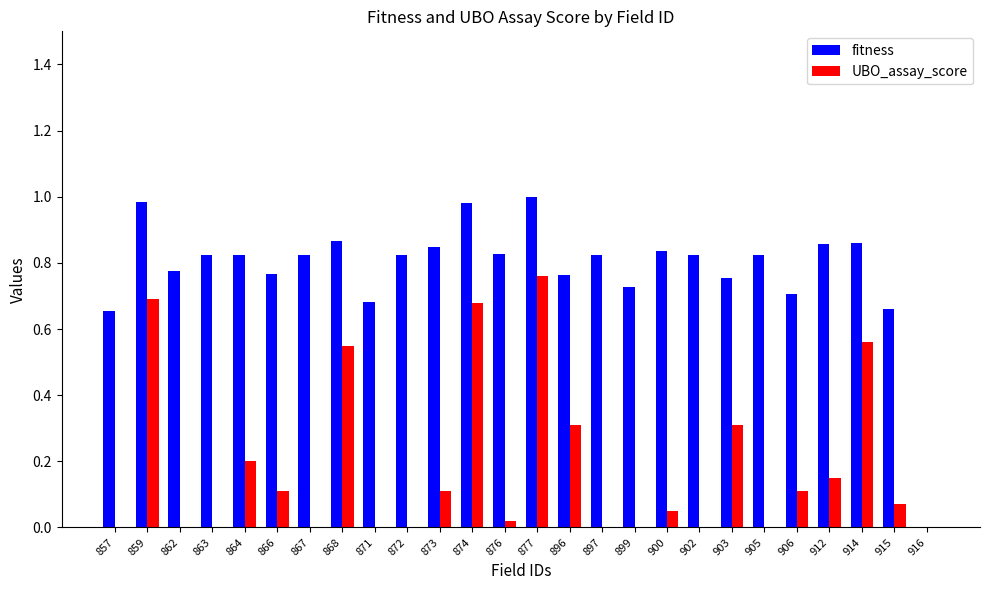

How many series are shown in this chart?

2